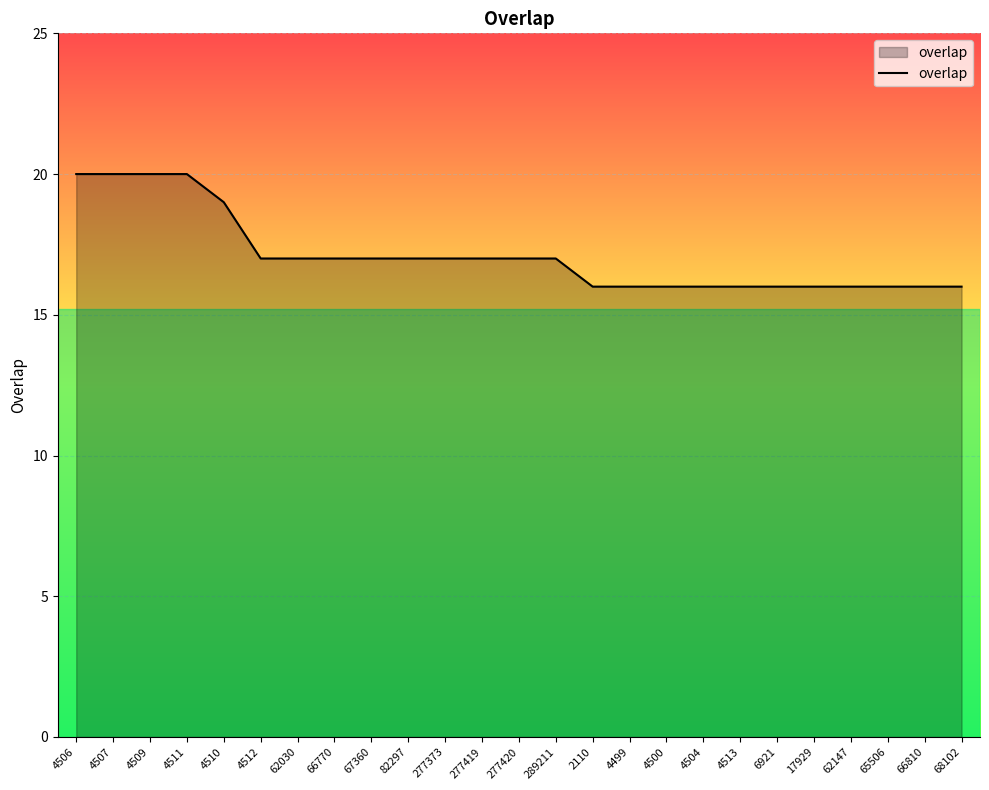

The chart shows a value of 16 at 4504. True or false?

True